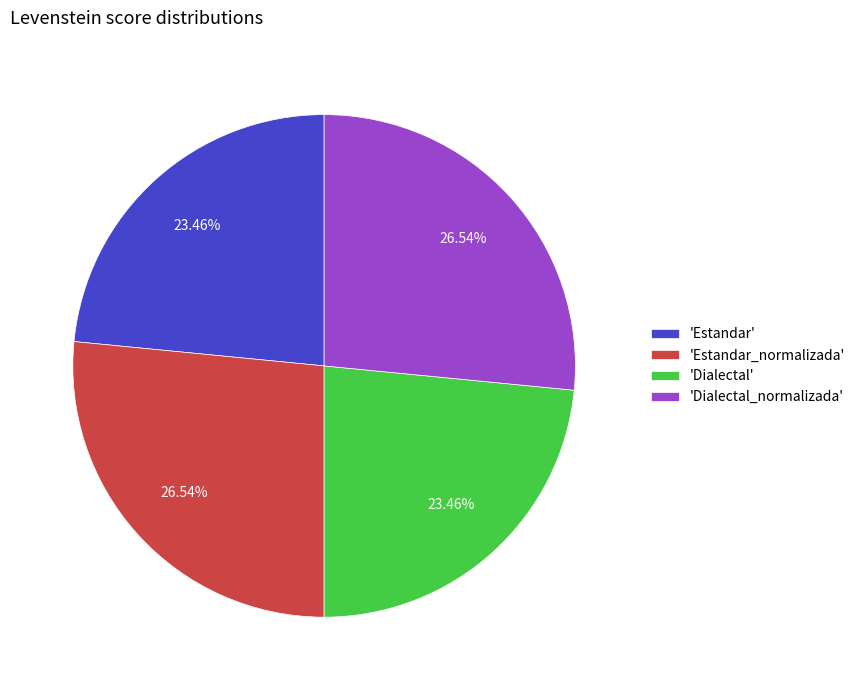

Approximately how many times larger is the value at 'Estandar' compared to 'Estandar_normalizada'?

0.9